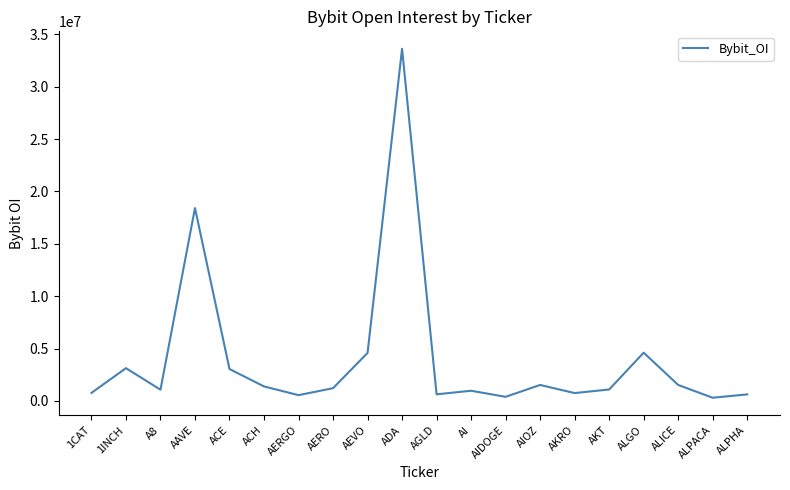

What is the sum of the values at AIOZ and ADA?

35134753